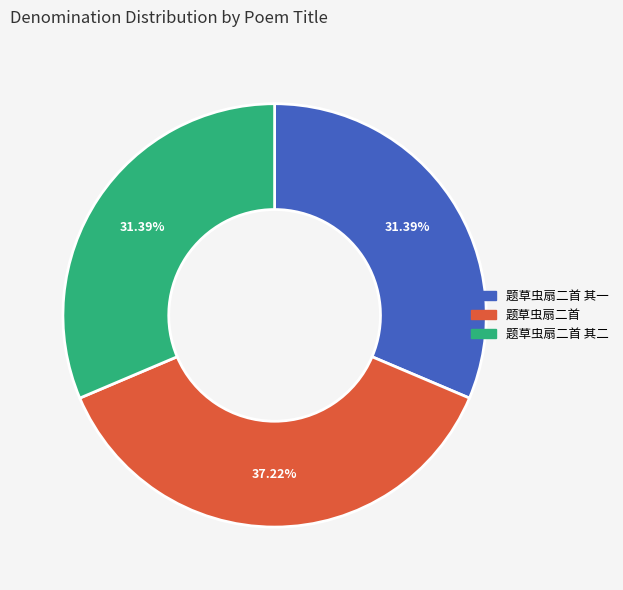

Does any single category account for the majority?

No